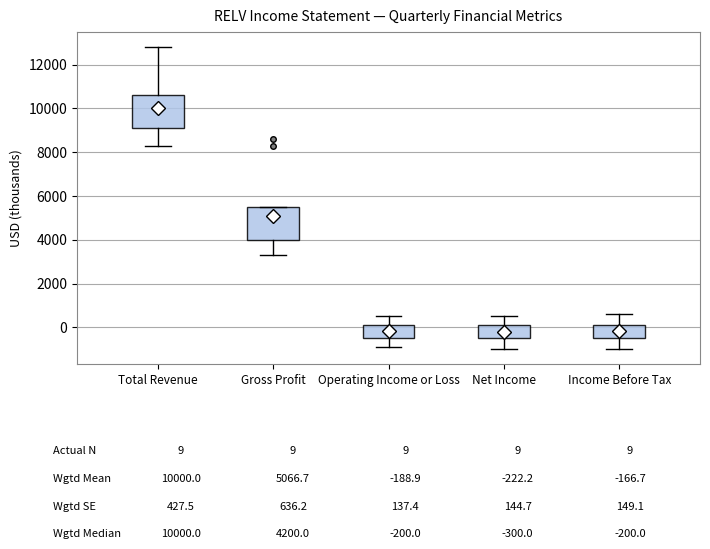

Where is the lower edge of the box for Net Income on the y-axis? The values are not printed on the chart, so give them approximately, as read against the axis.

-400